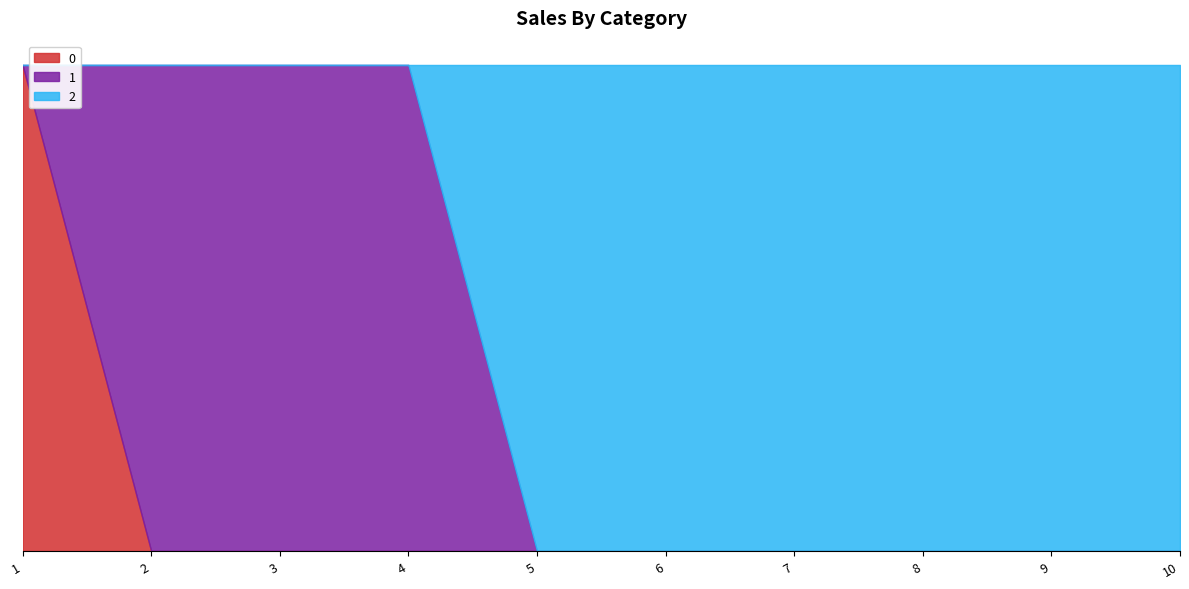

Between which two adjacent categories do 2 and 1 first intersect?

4 and 5